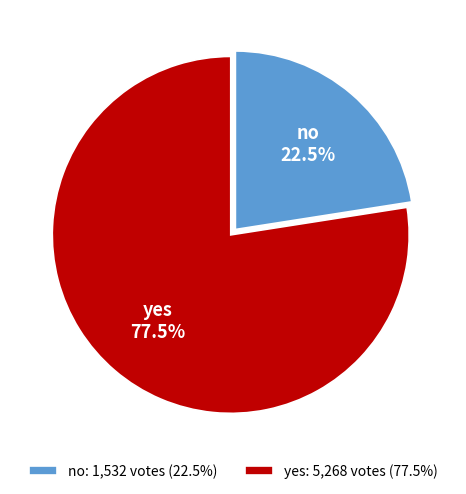

Combined, what portion of the pie is yes and no?

100.0%